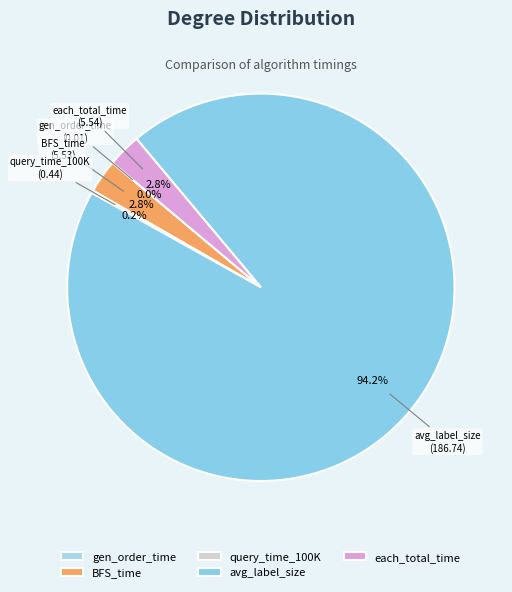

What percentage is NOT represented by each_total_time?

97.2%